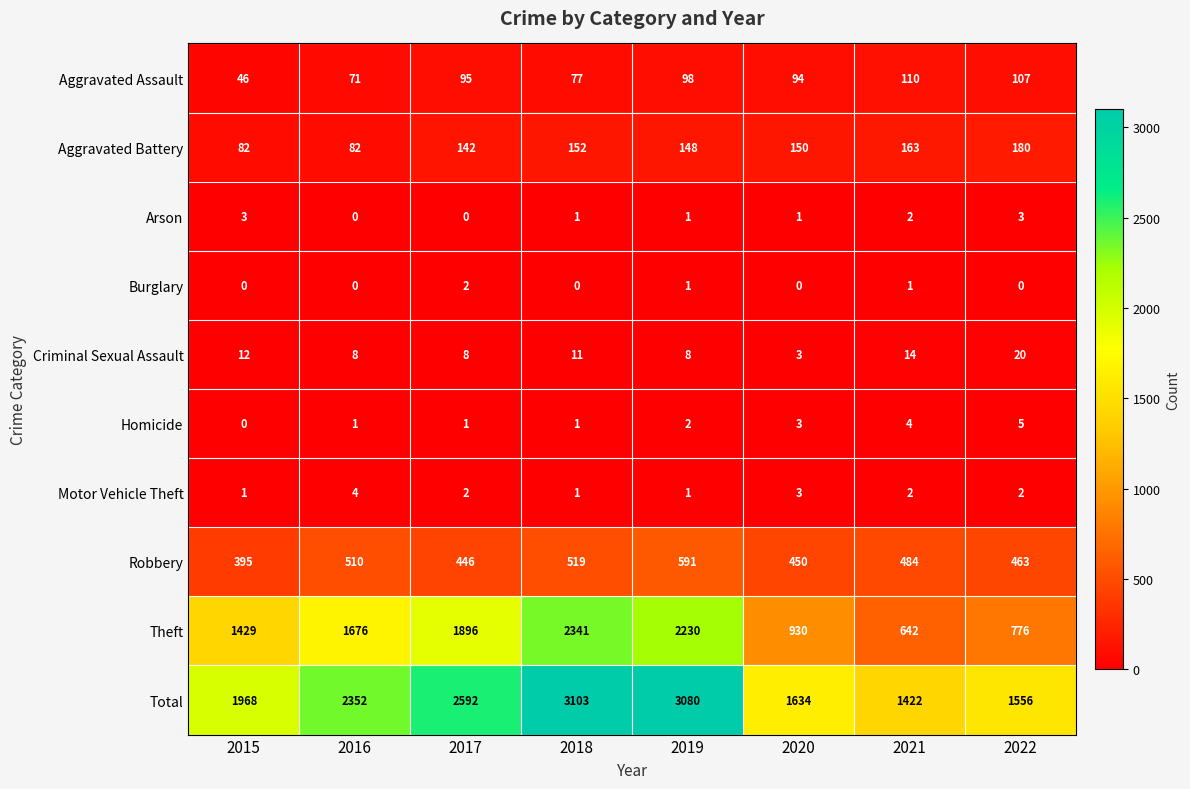

How many Criminal Sexual Assault values are between 8 and 14?

6